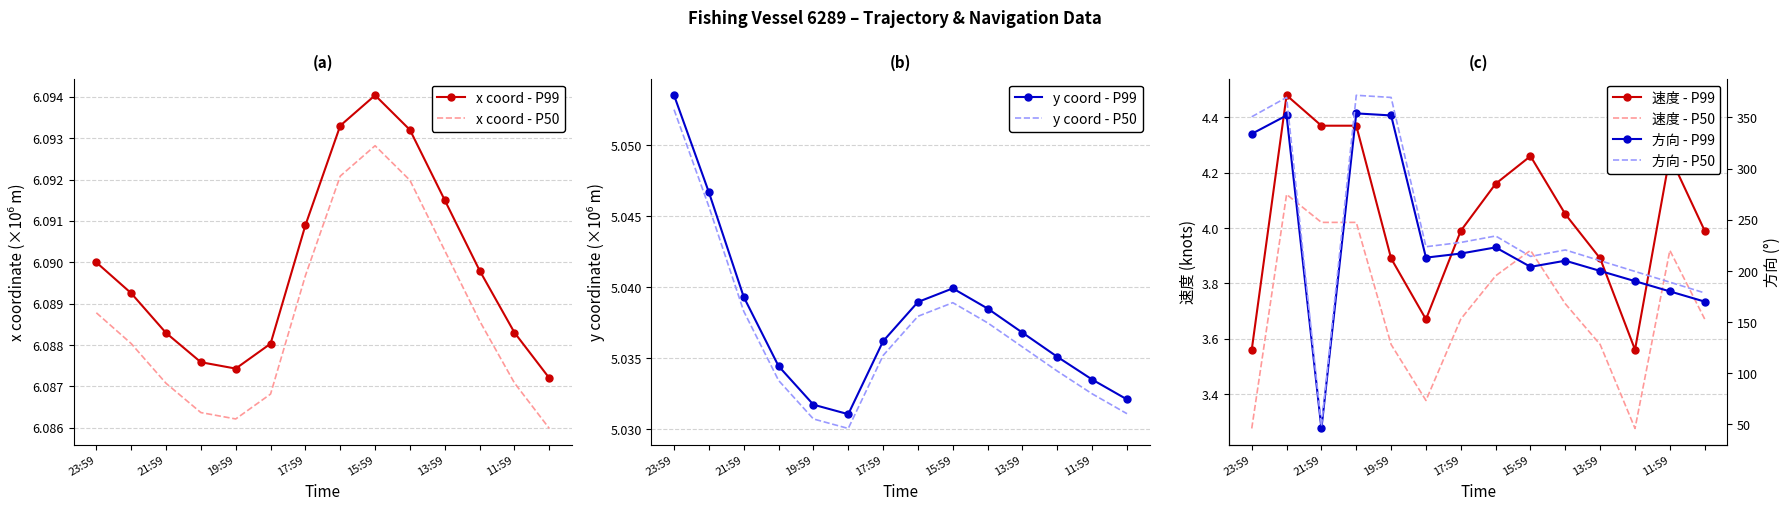

True or false: x coord - P99 and x coord - P50 cross at least once.

False